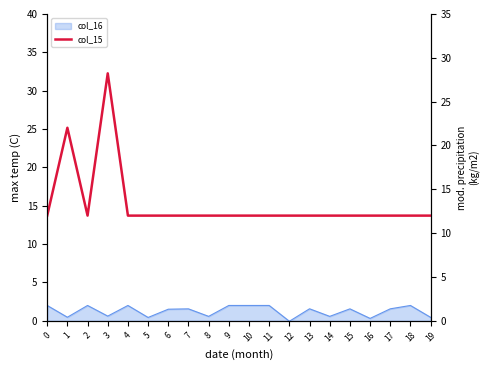

What is the change in value from 0 to 3?

+16.2